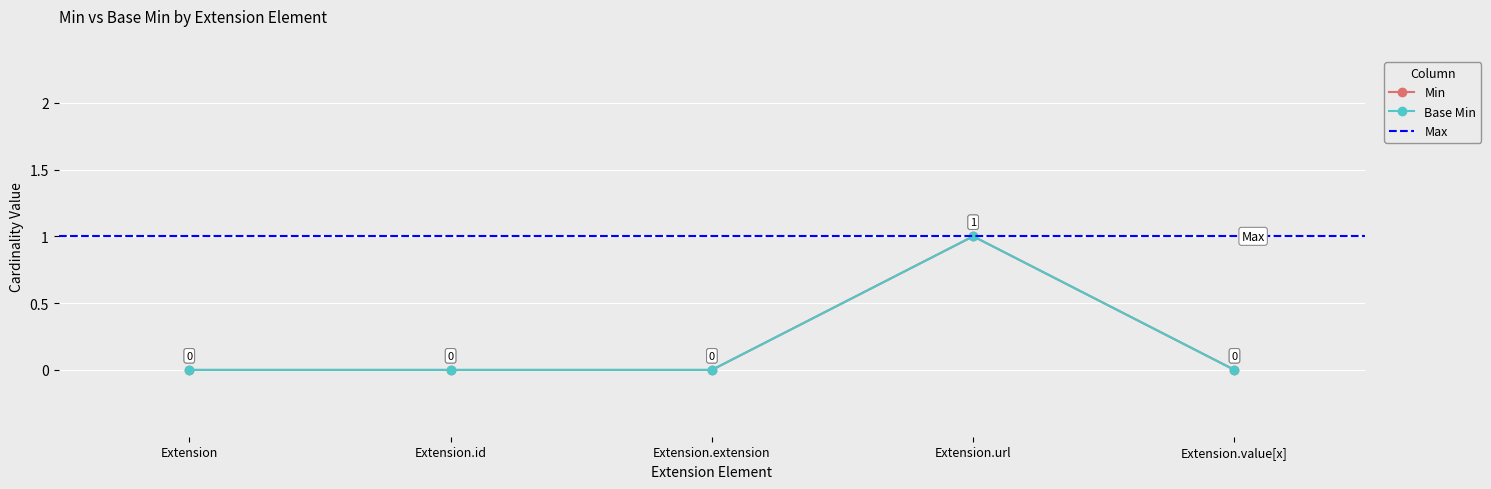

The Min series shows 1 at Extension.url. True or false?

True